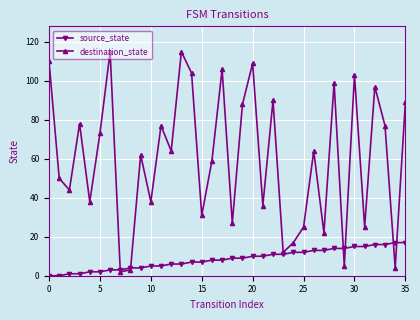

What is the maximum value for destination_state?

115